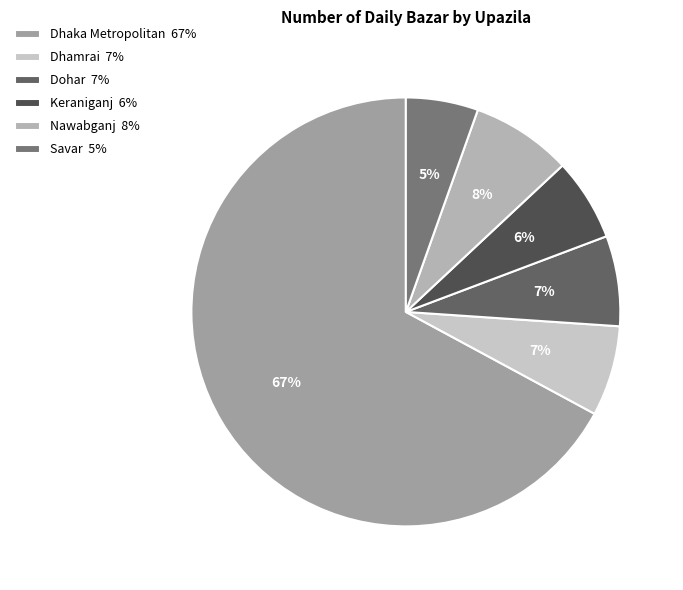

Count the number of slices in the pie.

6